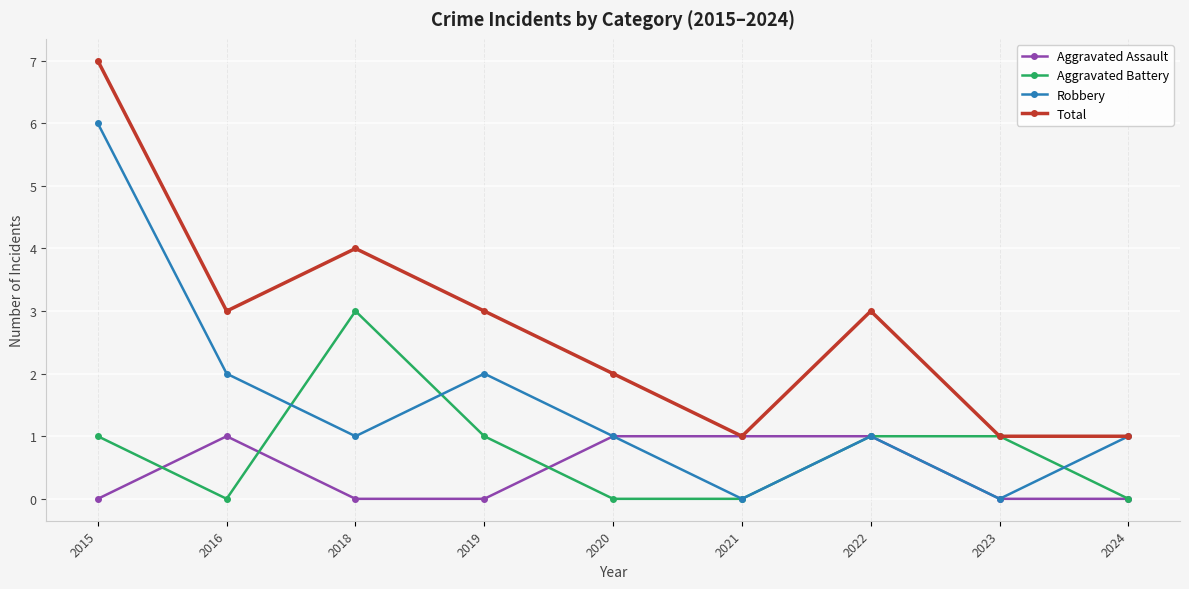

What is the value of the Total point at the 1st from the left?

7